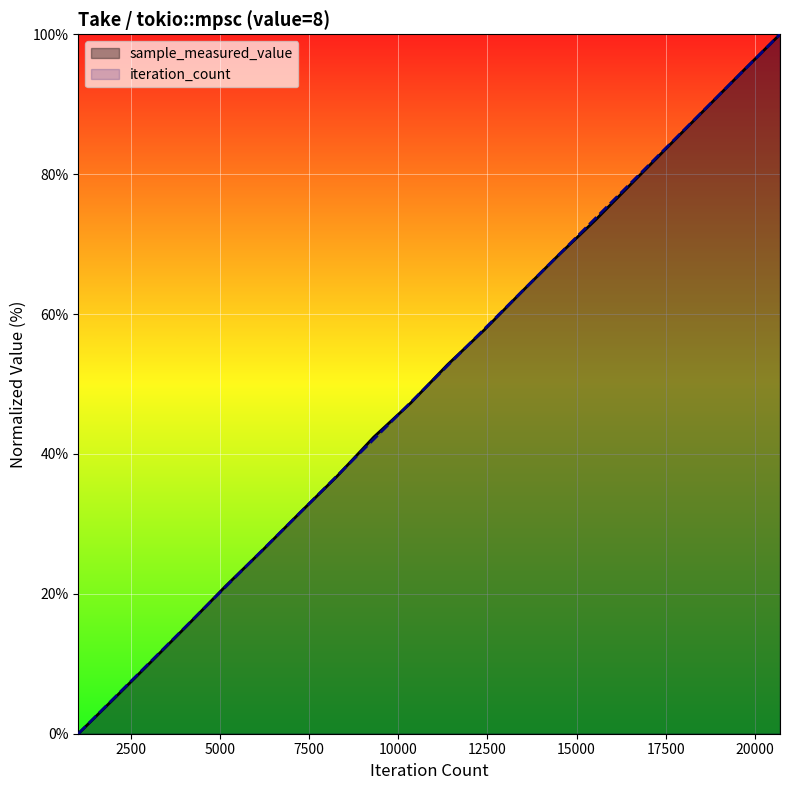

Reading left to right, transcribe all the data shown in this chart.

sample_measured_value: 0.0	5.2	10.4	15.8	21.2	26.3	31.6	36.8	42.4	47.3	52.8	57.8	63.2	68.4	73.4	78.8	84.1	89.4	94.8	100.0
iteration_count: 0.0	5.3	10.5	15.8	21.1	26.3	31.6	36.8	42.1	47.4	52.6	57.9	63.2	68.4	73.7	78.9	84.2	89.5	94.7	100.0